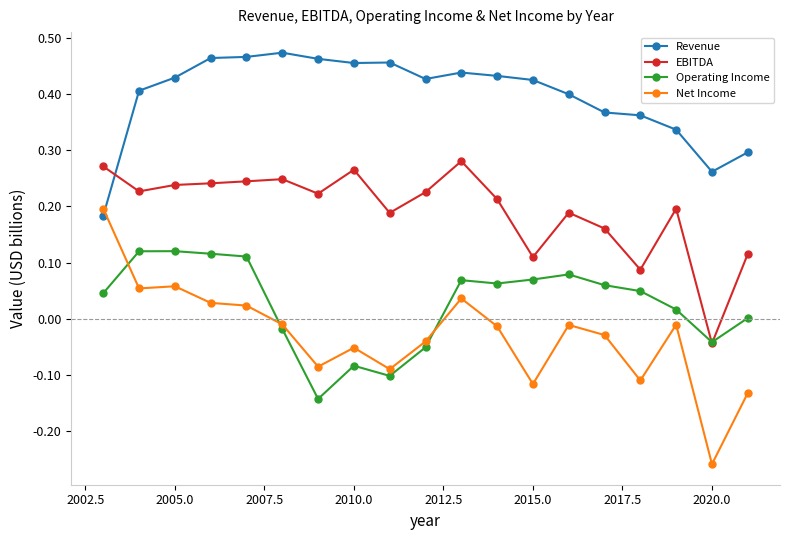

True or false: EBITDA and Revenue cross at least once.

True